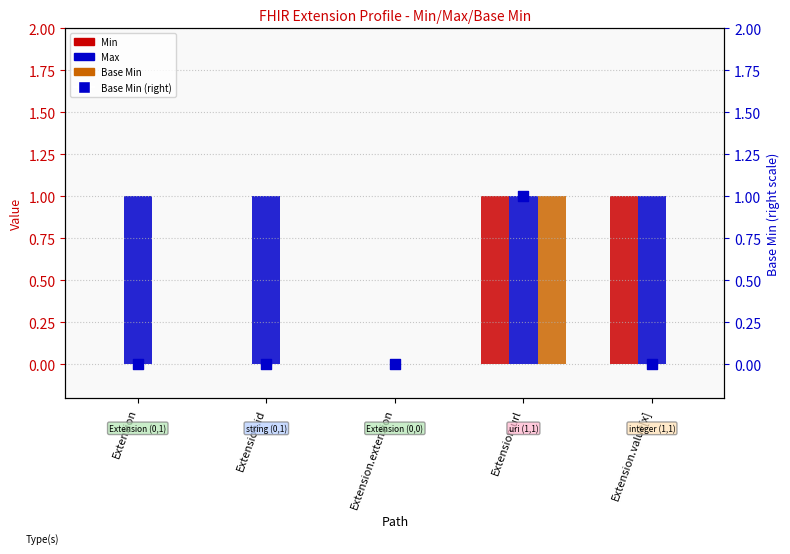

Is the value of Max at Extension.extension greater than the value of Base Min (right) at Extension.extension?

No